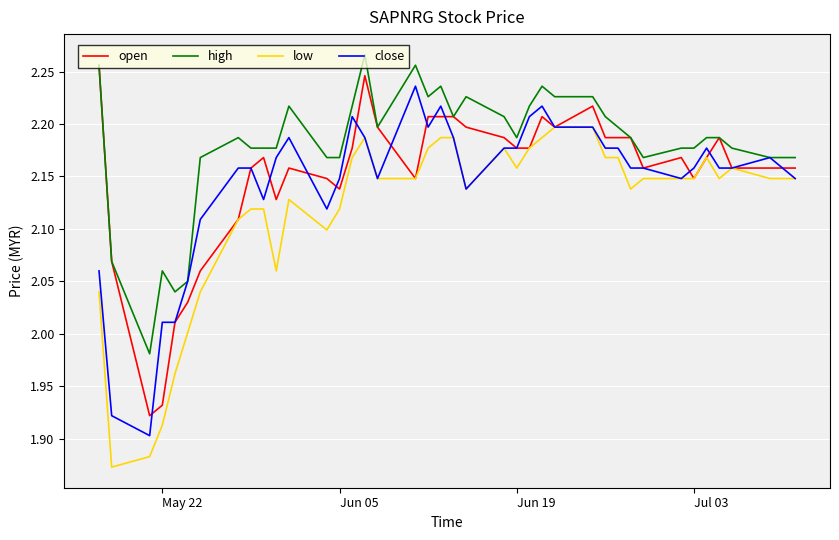

Which series has the largest total across all categories?

high